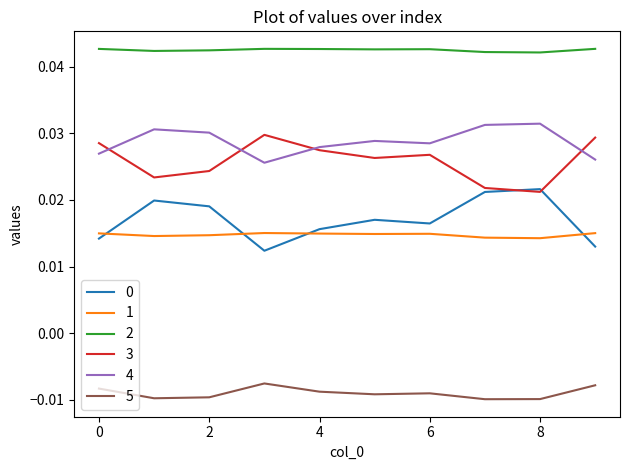

True or false: 1 and 2 cross at least once.

False